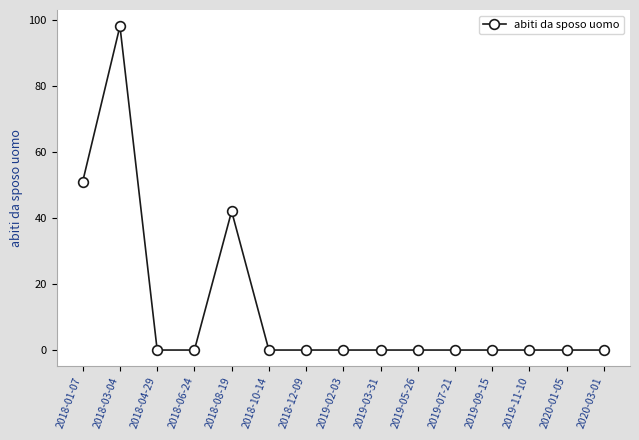

At which label is the value closest to 49?

2018-01-07